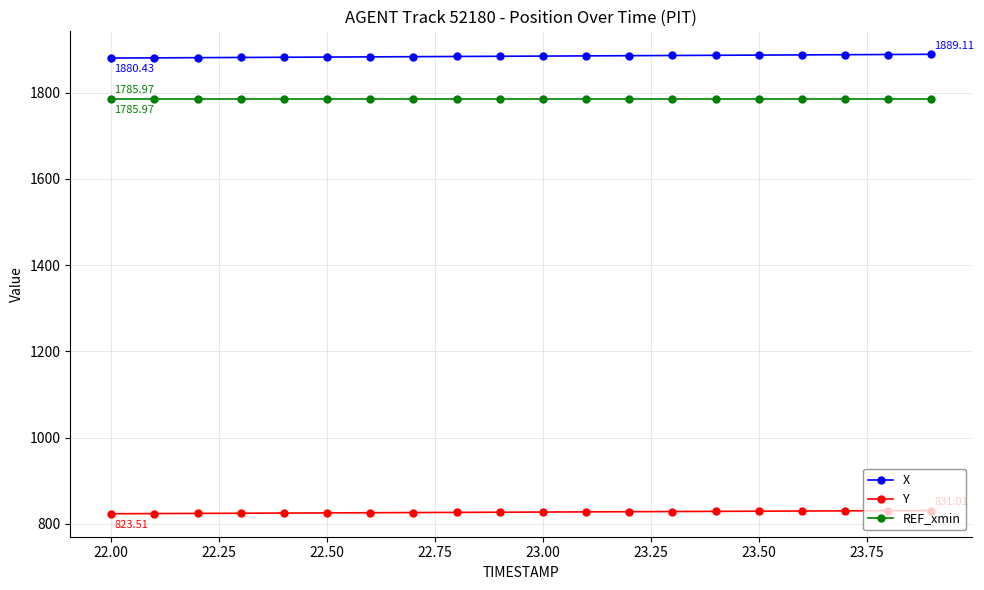

List the series in order of their peak value, highest first.

X, REF_xmin, Y